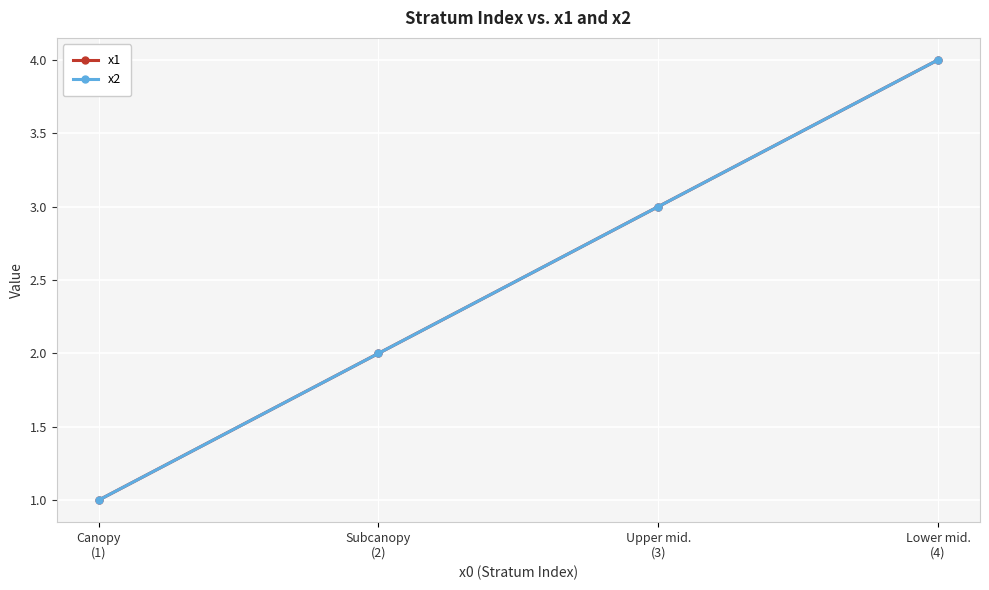

The x2 series shows 2 at Subcanopy
(2). True or false?

True